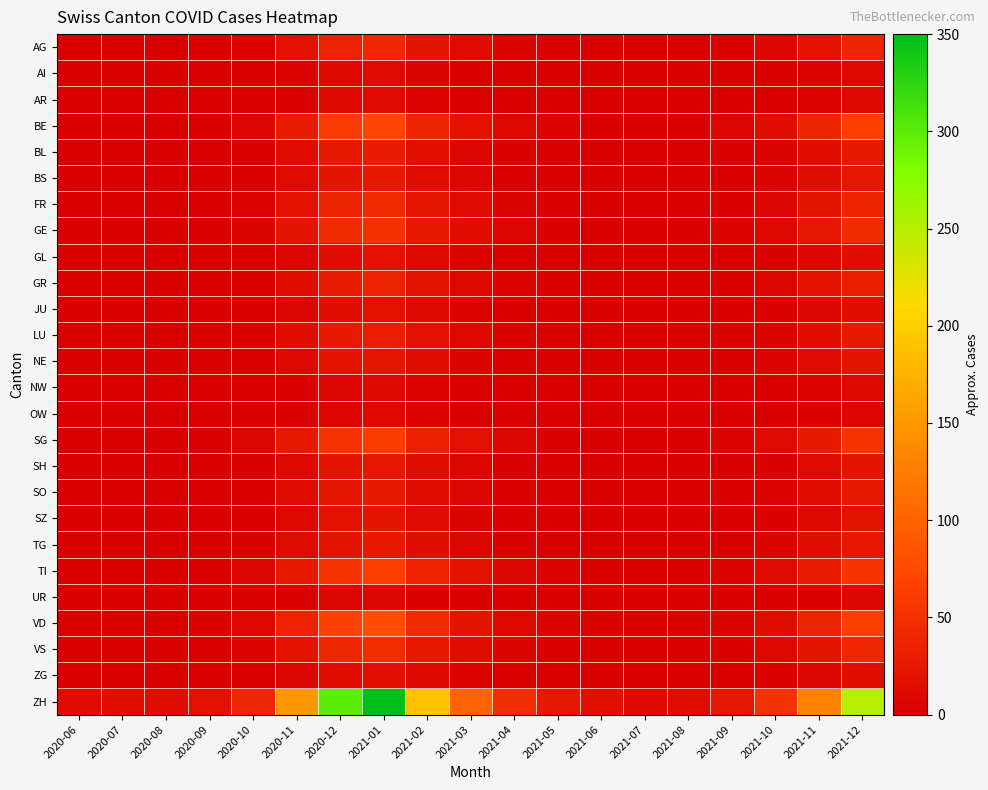

Reading left to right, transcribe all the data shown in this chart.

AG: 2020-06=1	2020-07=1	2020-08=1	2020-09=2	2020-10=5	2020-11=18	2020-12=35	2021-01=40	2021-02=22	2021-03=12	2021-04=6	2021-05=3	2021-06=2	2021-07=1	2021-08=2	2021-09=4	2021-10=8	2021-11=20	2021-12=38
AI: 2020-06=0	2020-07=0	2020-08=0	2020-09=0	2020-10=1	2020-11=5	2020-12=10	2021-01=12	2021-02=6	2021-03=3	2021-04=1	2021-05=1	2021-06=0	2021-07=0	2021-08=0	2021-09=1	2021-10=2	2021-11=5	2021-12=10
AR: 2020-06=0	2020-07=0	2020-08=0	2020-09=0	2020-10=1	2020-11=4	2020-12=9	2021-01=11	2021-02=5	2021-03=3	2021-04=1	2021-05=1	2021-06=0	2021-07=0	2021-08=0	2021-09=1	2021-10=2	2021-11=5	2021-12=9
BE: 2020-06=0	2020-07=0	2020-08=1	2020-09=3	2020-10=8	2020-11=30	2020-12=60	2021-01=70	2021-02=38	2021-03=20	2021-04=9	2021-05=5	2021-06=3	2021-07=2	2021-08=3	2021-09=7	2021-10=15	2021-11=38	2021-12=65
BL: 2020-06=0	2020-07=0	2020-08=0	2020-09=1	2020-10=3	2020-11=12	2020-12=25	2021-01=30	2021-02=16	2021-03=8	2021-04=4	2021-05=2	2021-06=1	2021-07=1	2021-08=1	2021-09=3	2021-10=6	2021-11=15	2021-12=28
BS: 2020-06=0	2020-07=0	2020-08=0	2020-09=1	2020-10=3	2020-11=11	2020-12=22	2021-01=26	2021-02=14	2021-03=7	2021-04=3	2021-05=2	2021-06=1	2021-07=1	2021-08=1	2021-09=2	2021-10=5	2021-11=13	2021-12=24
FR: 2020-06=1	2020-07=1	2020-08=1	2020-09=2	2020-10=5	2020-11=18	2020-12=36	2021-01=42	2021-02=23	2021-03=12	2021-04=6	2021-05=3	2021-06=2	2021-07=1	2021-08=2	2021-09=4	2021-10=8	2021-11=21	2021-12=38
GE: 2020-06=0	2020-07=0	2020-08=1	2020-09=2	2020-10=6	2020-11=22	2020-12=44	2021-01=51	2021-02=28	2021-03=14	2021-04=7	2021-05=4	2021-06=2	2021-07=1	2021-08=2	2021-09=5	2021-10=9	2021-11=24	2021-12=44
GL: 2020-06=1	2020-07=1	2020-08=1	2020-09=1	2020-10=2	2020-11=7	2020-12=14	2021-01=17	2021-02=9	2021-03=5	2021-04=2	2021-05=1	2021-06=1	2021-07=0	2021-08=1	2021-09=1	2021-10=3	2021-11=8	2021-12=15
GR: 2020-06=1	2020-07=1	2020-08=1	2020-09=2	2020-10=4	2020-11=15	2020-12=30	2021-01=35	2021-02=19	2021-03=10	2021-04=5	2021-05=3	2021-06=2	2021-07=1	2021-08=2	2021-09=3	2021-10=7	2021-11=17	2021-12=31
JU: 2020-06=0	2020-07=0	2020-08=0	2020-09=1	2020-10=2	2020-11=7	2020-12=15	2021-01=17	2021-02=9	2021-03=5	2021-04=2	2021-05=1	2021-06=1	2021-07=0	2021-08=1	2021-09=2	2021-10=3	2021-11=8	2021-12=15
LU: 2020-06=0	2020-07=0	2020-08=0	2020-09=1	2020-10=4	2020-11=13	2020-12=27	2021-01=31	2021-02=17	2021-03=9	2021-04=4	2021-05=2	2021-06=1	2021-07=1	2021-08=1	2021-09=3	2021-10=6	2021-11=15	2021-12=28
NE: 2020-06=0	2020-07=0	2020-08=0	2020-09=1	2020-10=3	2020-11=10	2020-12=20	2021-01=23	2021-02=13	2021-03=6	2021-04=3	2021-05=2	2021-06=1	2021-07=1	2021-08=1	2021-09=2	2021-10=5	2021-11=12	2021-12=22
NW: 2020-06=0	2020-07=0	2020-08=0	2020-09=0	2020-10=1	2020-11=4	2020-12=8	2021-01=10	2021-02=5	2021-03=3	2021-04=1	2021-05=1	2021-06=0	2021-07=0	2021-08=0	2021-09=1	2021-10=2	2021-11=5	2021-12=9
OW: 2020-06=0	2020-07=0	2020-08=0	2020-09=0	2020-10=1	2020-11=4	2020-12=8	2021-01=9	2021-02=5	2021-03=3	2021-04=1	2021-05=1	2021-06=0	2021-07=0	2021-08=0	2021-09=1	2021-10=2	2021-11=4	2021-12=8
SG: 2020-06=1	2020-07=2	2020-08=2	2020-09=3	2020-10=7	2020-11=26	2020-12=52	2021-01=61	2021-02=33	2021-03=17	2021-04=8	2021-05=4	2021-06=3	2021-07=2	2021-08=2	2021-09=5	2021-10=11	2021-11=28	2021-12=52
SH: 2020-06=1	2020-07=1	2020-08=1	2020-09=1	2020-10=3	2020-11=10	2020-12=20	2021-01=24	2021-02=13	2021-03=7	2021-04=3	2021-05=2	2021-06=1	2021-07=1	2021-08=1	2021-09=2	2021-10=4	2021-11=11	2021-12=21
SO: 2020-06=0	2020-07=0	2020-08=0	2020-09=1	2020-10=3	2020-11=12	2020-12=23	2021-01=27	2021-02=15	2021-03=8	2021-04=4	2021-05=2	2021-06=1	2021-07=1	2021-08=1	2021-09=3	2021-10=5	2021-11=14	2021-12=25
SZ: 2020-06=0	2020-07=0	2020-08=0	2020-09=1	2020-10=2	2020-11=9	2020-12=18	2021-01=21	2021-02=12	2021-03=6	2021-04=3	2021-05=2	2021-06=1	2021-07=1	2021-08=1	2021-09=2	2021-10=4	2021-11=10	2021-12=19
TG: 2020-06=0	2020-07=0	2020-08=0	2020-09=1	2020-10=3	2020-11=11	2020-12=22	2021-01=26	2021-02=14	2021-03=7	2021-04=3	2021-05=2	2021-06=1	2021-07=1	2021-08=1	2021-09=2	2021-10=5	2021-11=13	2021-12=24
TI: 2020-06=2	2020-07=2	2020-08=2	2020-09=3	2020-10=7	2020-11=27	2020-12=54	2021-01=63	2021-02=34	2021-03=18	2021-04=8	2021-05=5	2021-06=3	2021-07=2	2021-08=3	2021-09=5	2021-10=11	2021-11=29	2021-12=54
UR: 2020-06=0	2020-07=0	2020-08=0	2020-09=0	2020-10=1	2020-11=3	2020-12=7	2021-01=8	2021-02=4	2021-03=2	2021-04=1	2021-05=1	2021-06=0	2021-07=0	2021-08=0	2021-09=1	2021-10=2	2021-11=4	2021-12=8
VD: 2020-06=2	2020-07=2	2020-08=2	2020-09=4	2020-10=9	2020-11=34	2020-12=68	2021-01=79	2021-02=43	2021-03=22	2021-04=10	2021-05=6	2021-06=4	2021-07=2	2021-08=3	2021-09=6	2021-10=13	2021-11=35	2021-12=65
VS: 2020-06=1	2020-07=1	2020-08=1	2020-09=2	2020-10=5	2020-11=20	2020-12=40	2021-01=46	2021-02=25	2021-03=13	2021-04=6	2021-05=3	2021-06=2	2021-07=1	2021-08=2	2021-09=4	2021-10=9	2021-11=22	2021-12=41
ZG: 2020-06=0	2020-07=0	2020-08=0	2020-09=1	2020-10=2	2020-11=7	2020-12=14	2021-01=16	2021-02=9	2021-03=5	2021-04=2	2021-05=1	2021-06=1	2021-07=0	2021-08=1	2021-09=1	2021-10=3	2021-11=8	2021-12=15
ZH: 2020-06=12	2020-07=15	2020-08=13	2020-09=18	2020-10=40	2020-11=150	2020-12=300	2021-01=350	2021-02=190	2021-03=100	2021-04=47	2021-05=26	2021-06=16	2021-07=10	2021-08=13	2021-09=24	2021-10=50	2021-11=130	2021-12=250